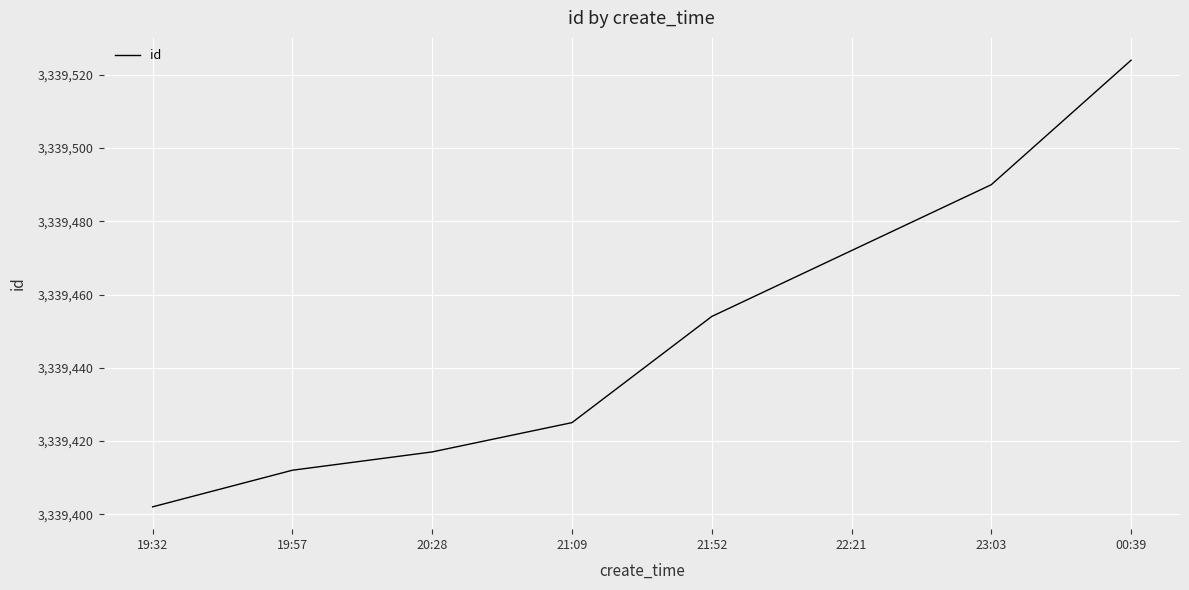

What position from the left is 22:21?

6